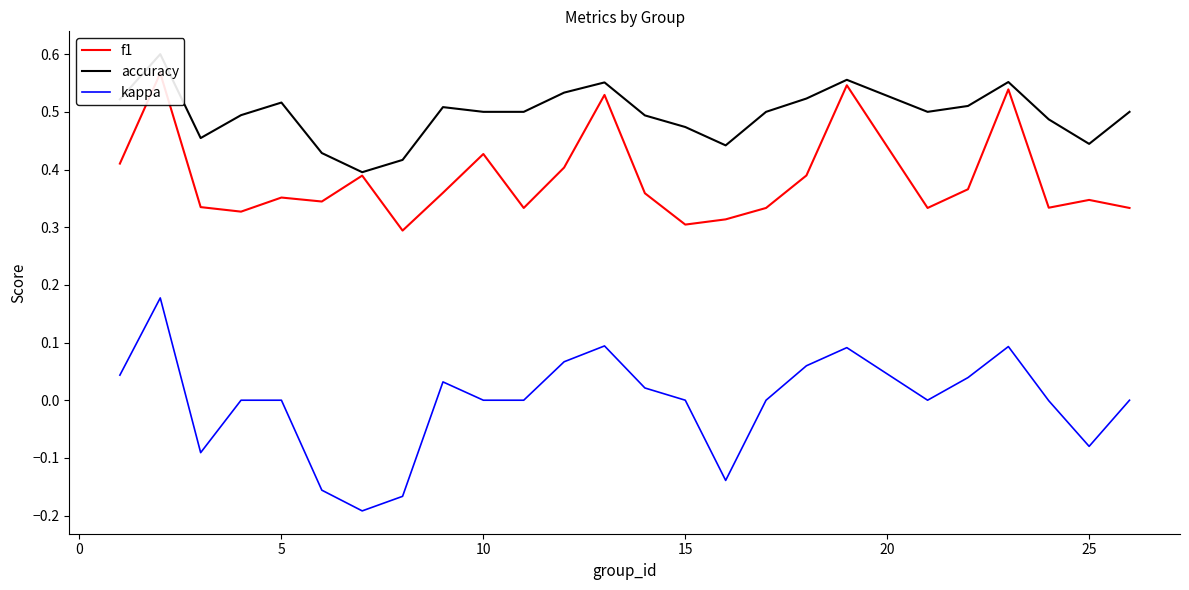

Is it true that kappa equals 0.0 at 5?

True